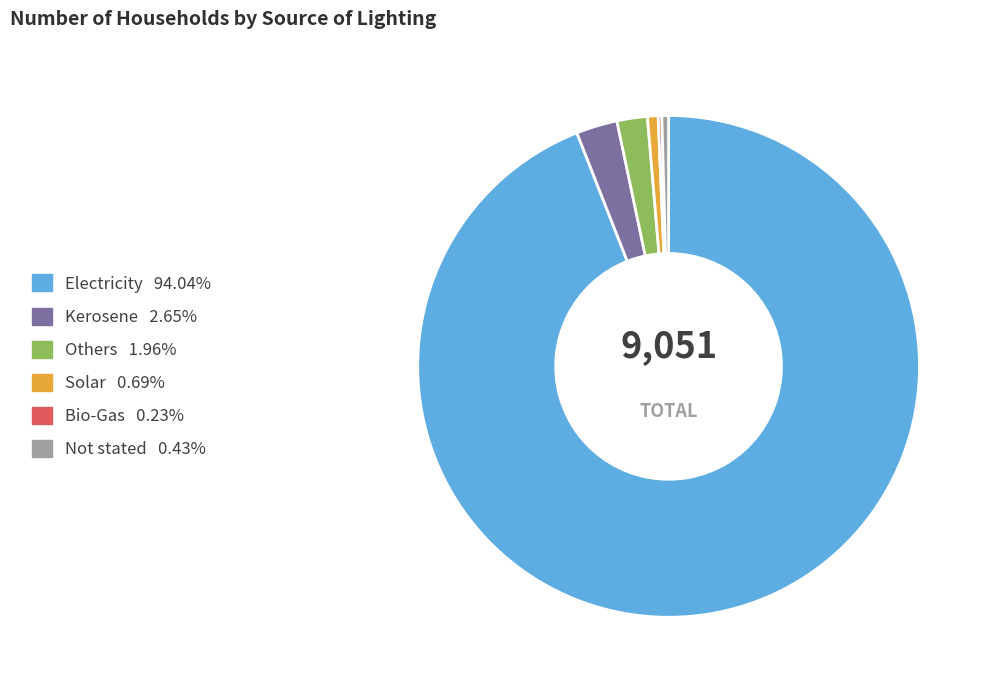

Do Electricity and Solar together represent more than half of the pie?

Yes